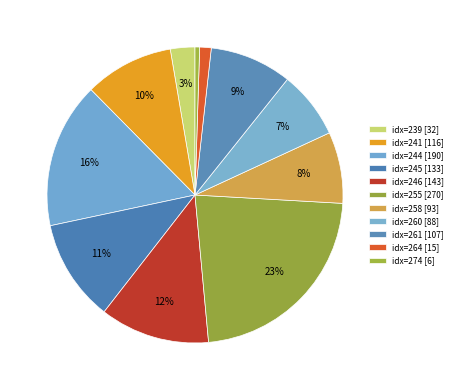

How many segments does this pie chart have?

11